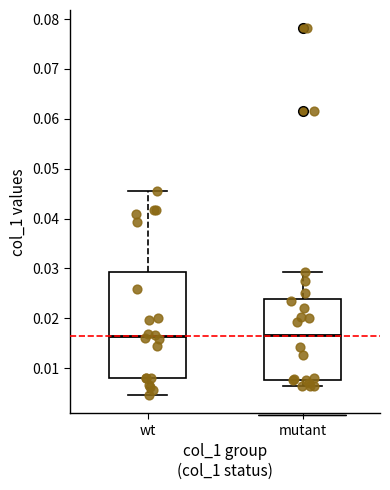

Reading left to right, read every box against the y-axis: the position of its median line, the range the box covers, and the ends of its whiskers. The values are not printed on the chart, so give them approximately, as read against the axis.

wt: median 0.016, box 0.008 to 0.029, whiskers 0.005 to 0.045
mutant: median 0.017, box 0.008 to 0.024, whiskers 0.006 to 0.029